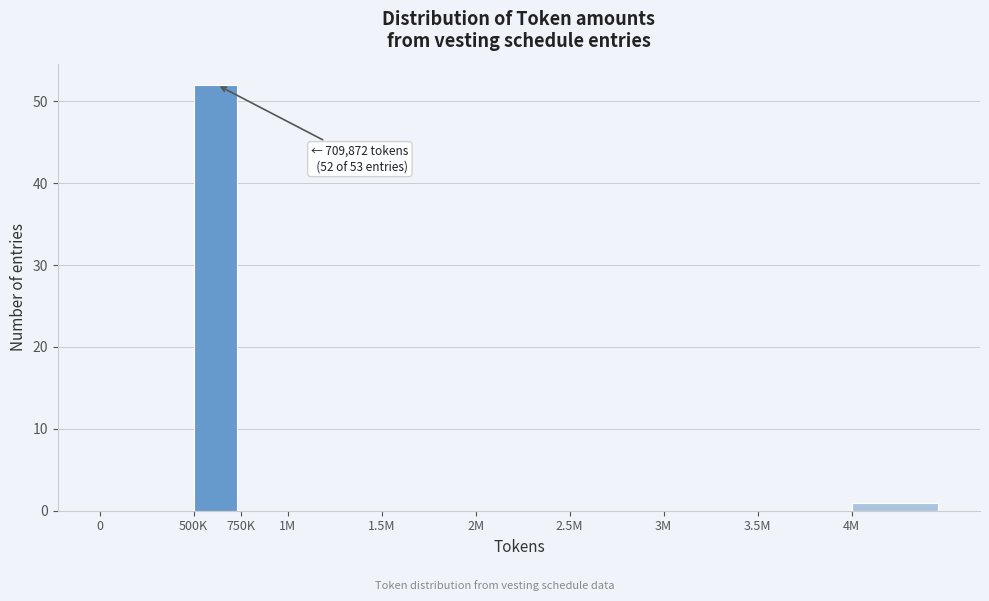

Reading left to right, list all the values displayed in this chart.

0=0	500K=52	750K=0	1M=0	1.5M=0	2M=0	2.5M=0	3M=0	3.5M=0	4M=1